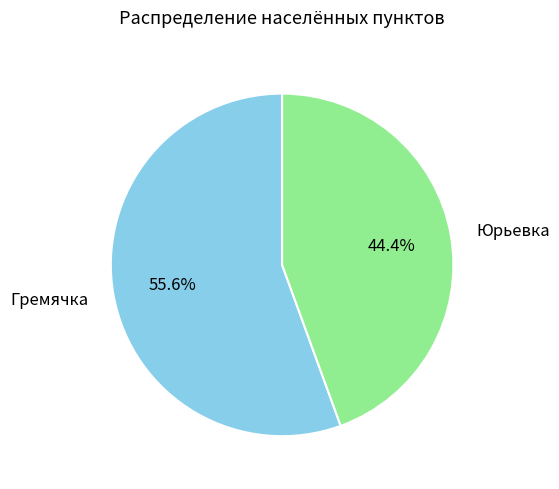

What is the largest slice in the pie chart?

Гремячка